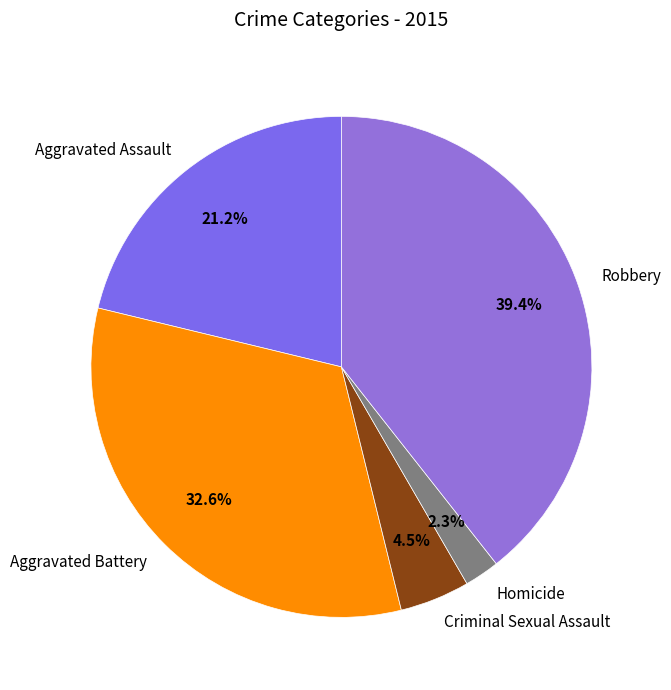

Rank the categories by value from highest to lowest.

Robbery, Aggravated Battery, Aggravated Assault, Criminal Sexual Assault, Homicide